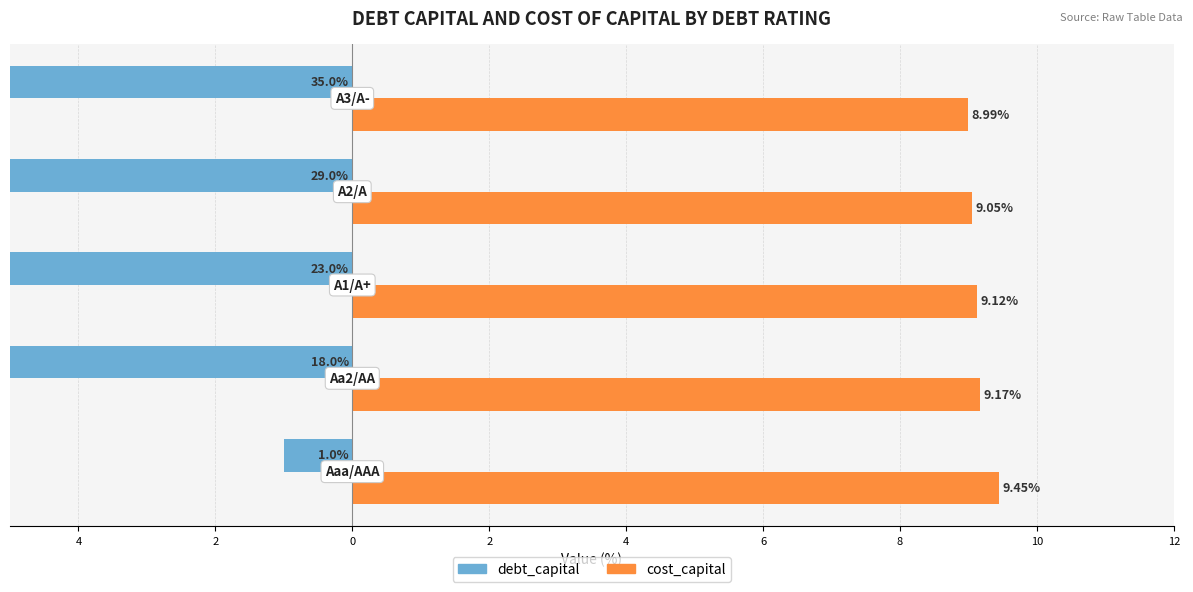

Reading left to right, what are all the values shown in this chart?

debt_capital: -1.0	-18.0	-23.0	-29.0	-35.0
cost_capital: 9.4	9.2	9.1	9.1	9.0